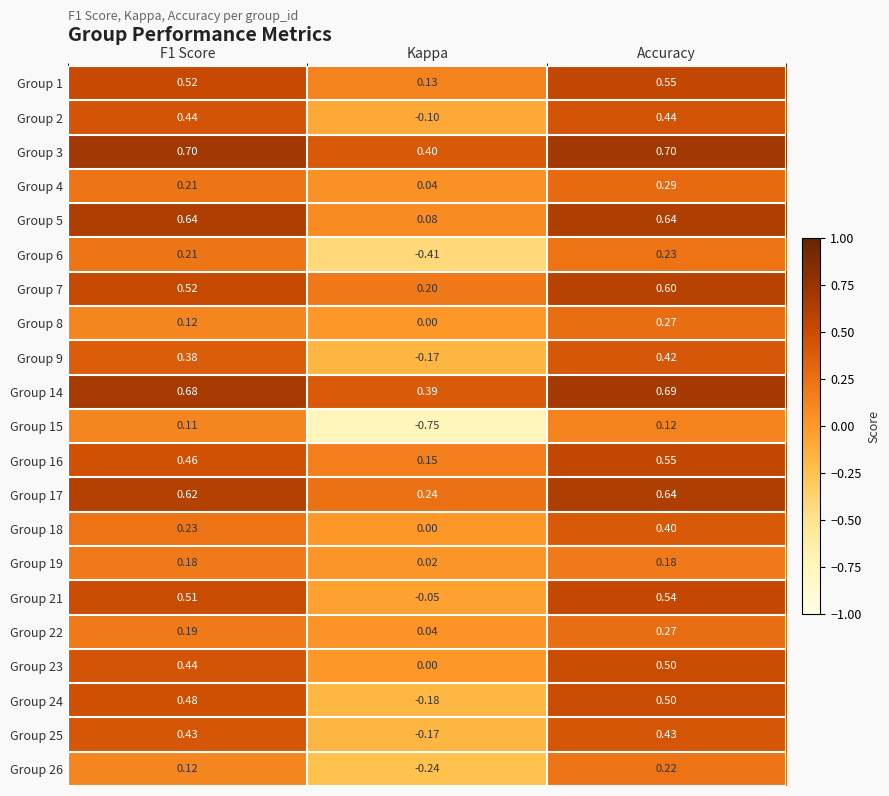

How many series are shown in this chart?

21